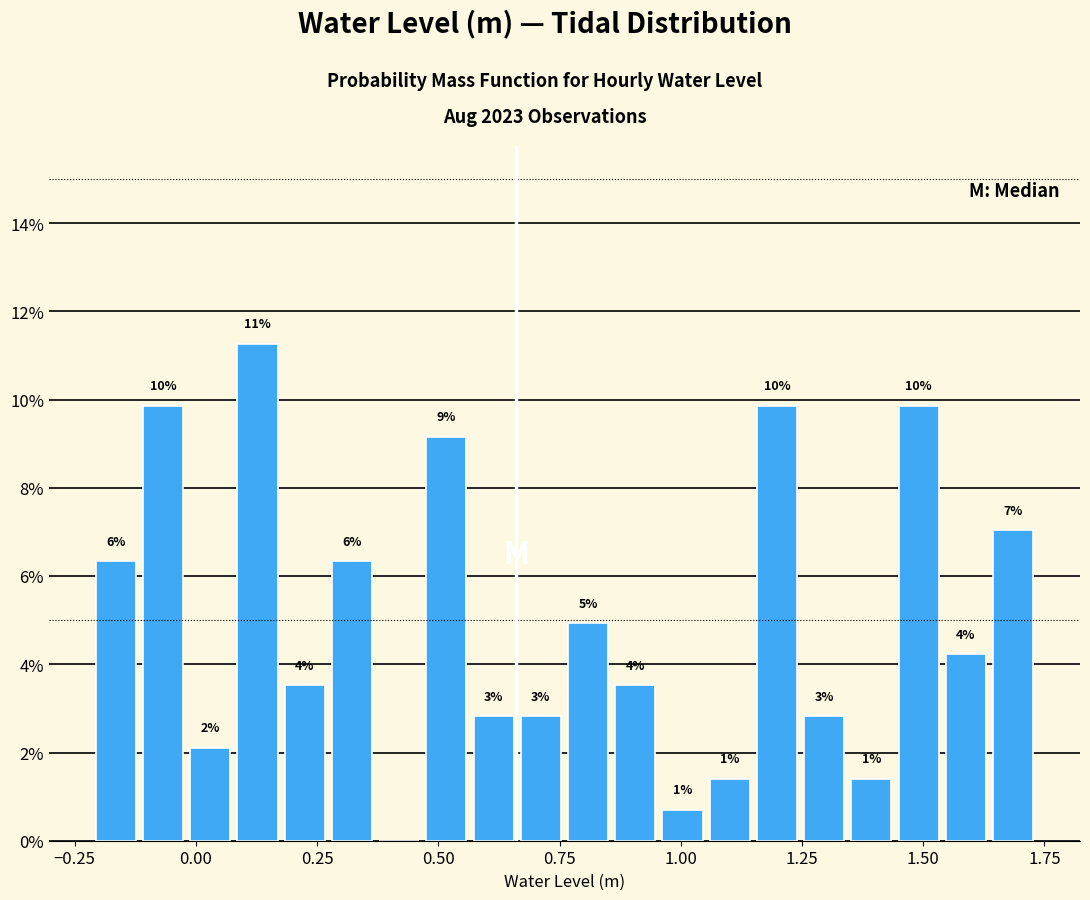

Read against the x-axis, roughly where is the centre of the tallest bar?

0.15